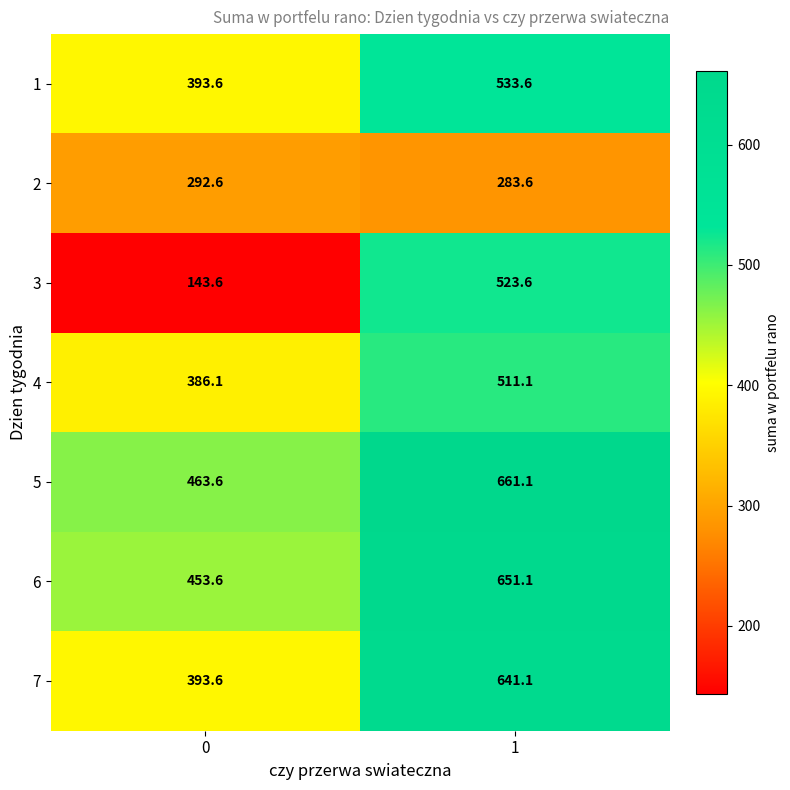

At how many categories does at least one series exceed 197?

2